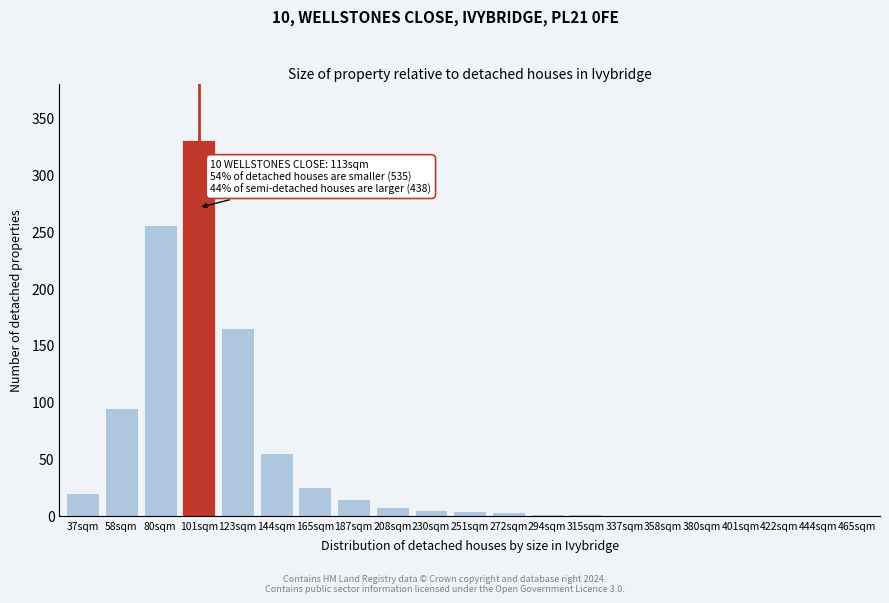

What is the sum of all values?

987